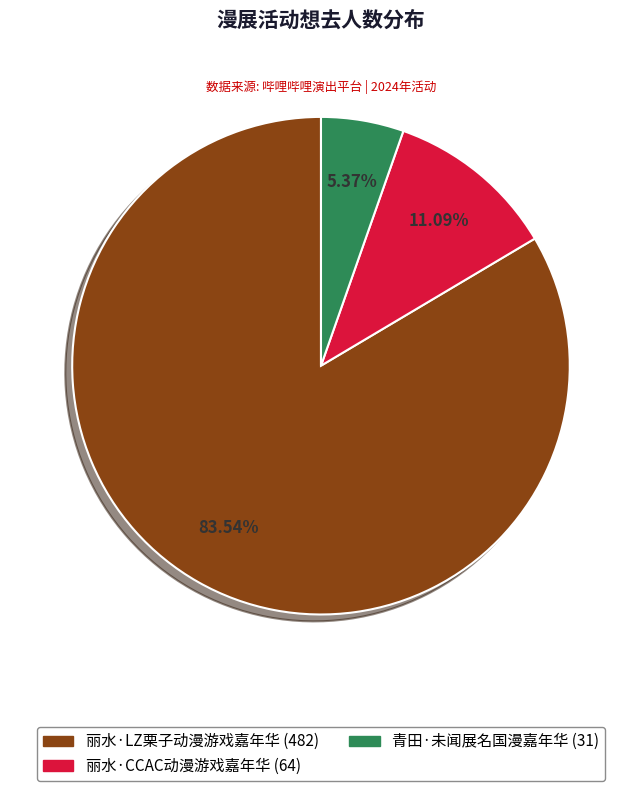

Is it true that 丽水·LZ栗子动漫游戏嘉年华 is 84% of the pie?

True